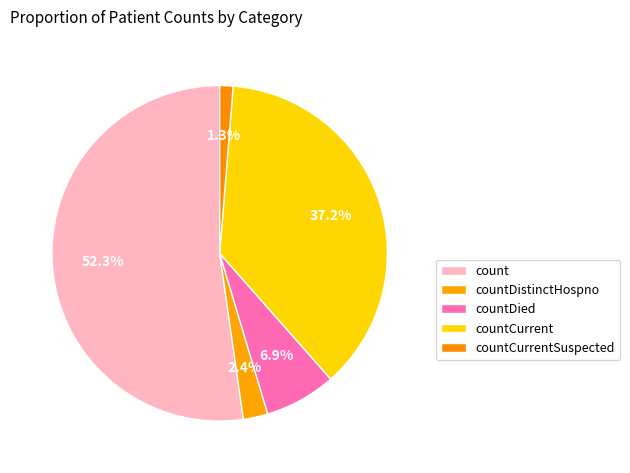

How many slices are in this pie chart?

5